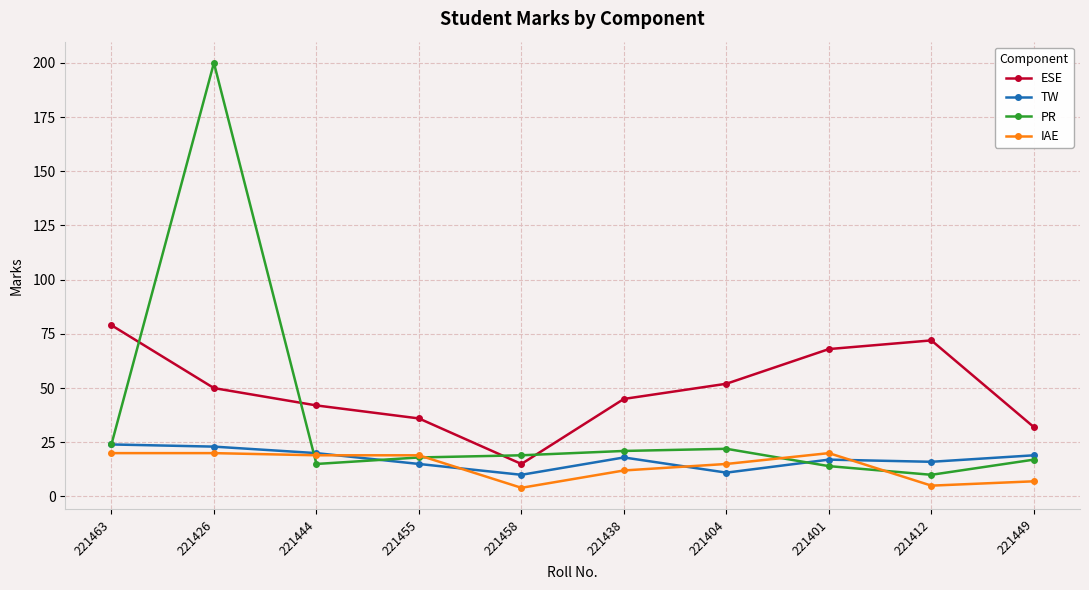

What is the sum of all ESE values?

491